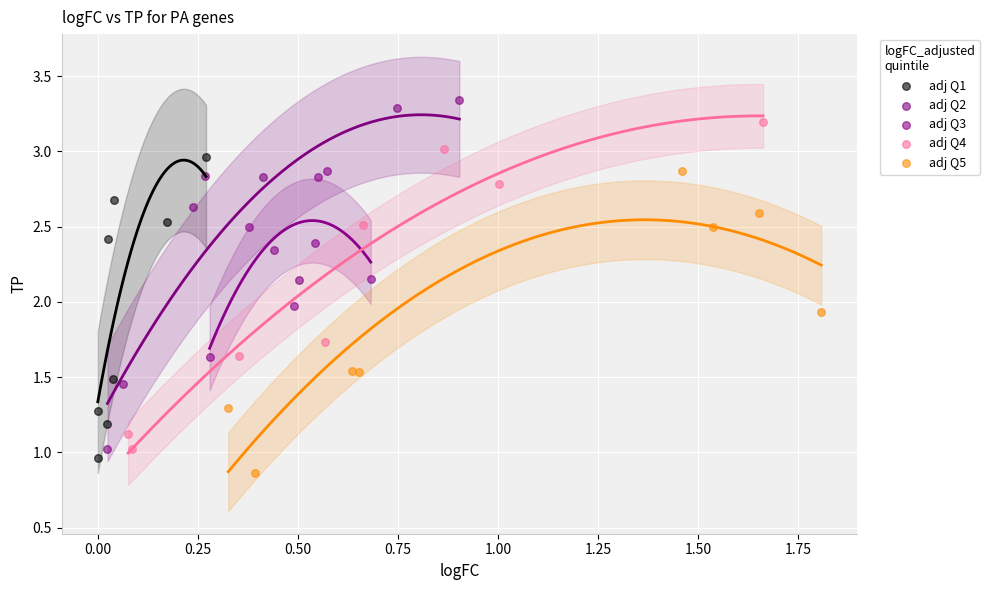

Which series has the widest spread of Y values?

adj Q2